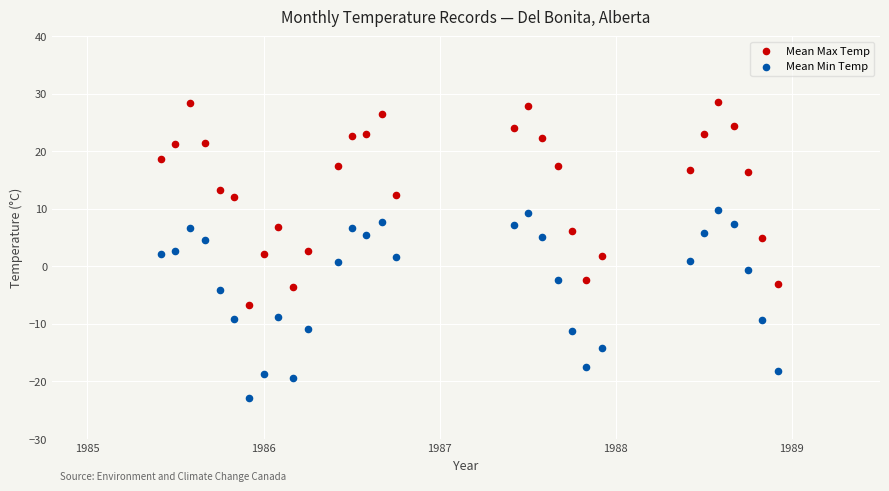

Which series reaches the minimum Y coordinate?

Mean Min Temp